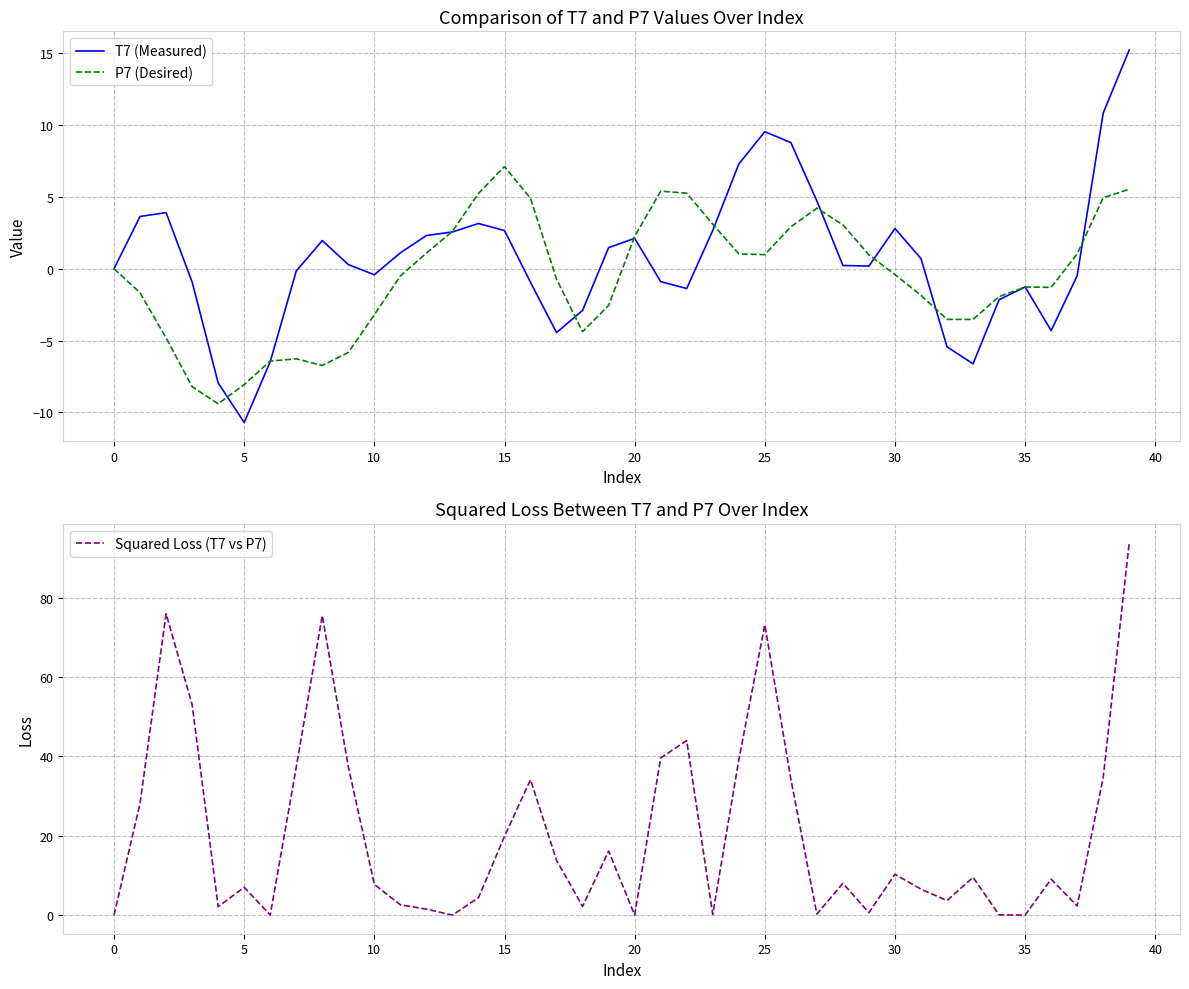

The T7 (Measured) series shows 6.1 at 25. True or false?

False